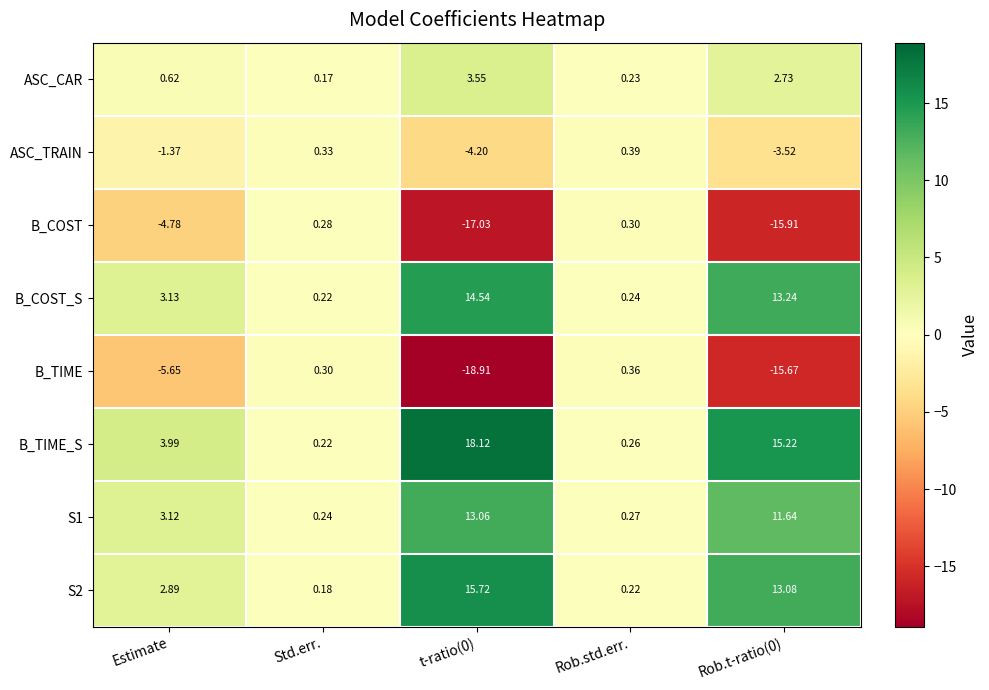

At which label is B_TIME_S closest to 9?

Estimate